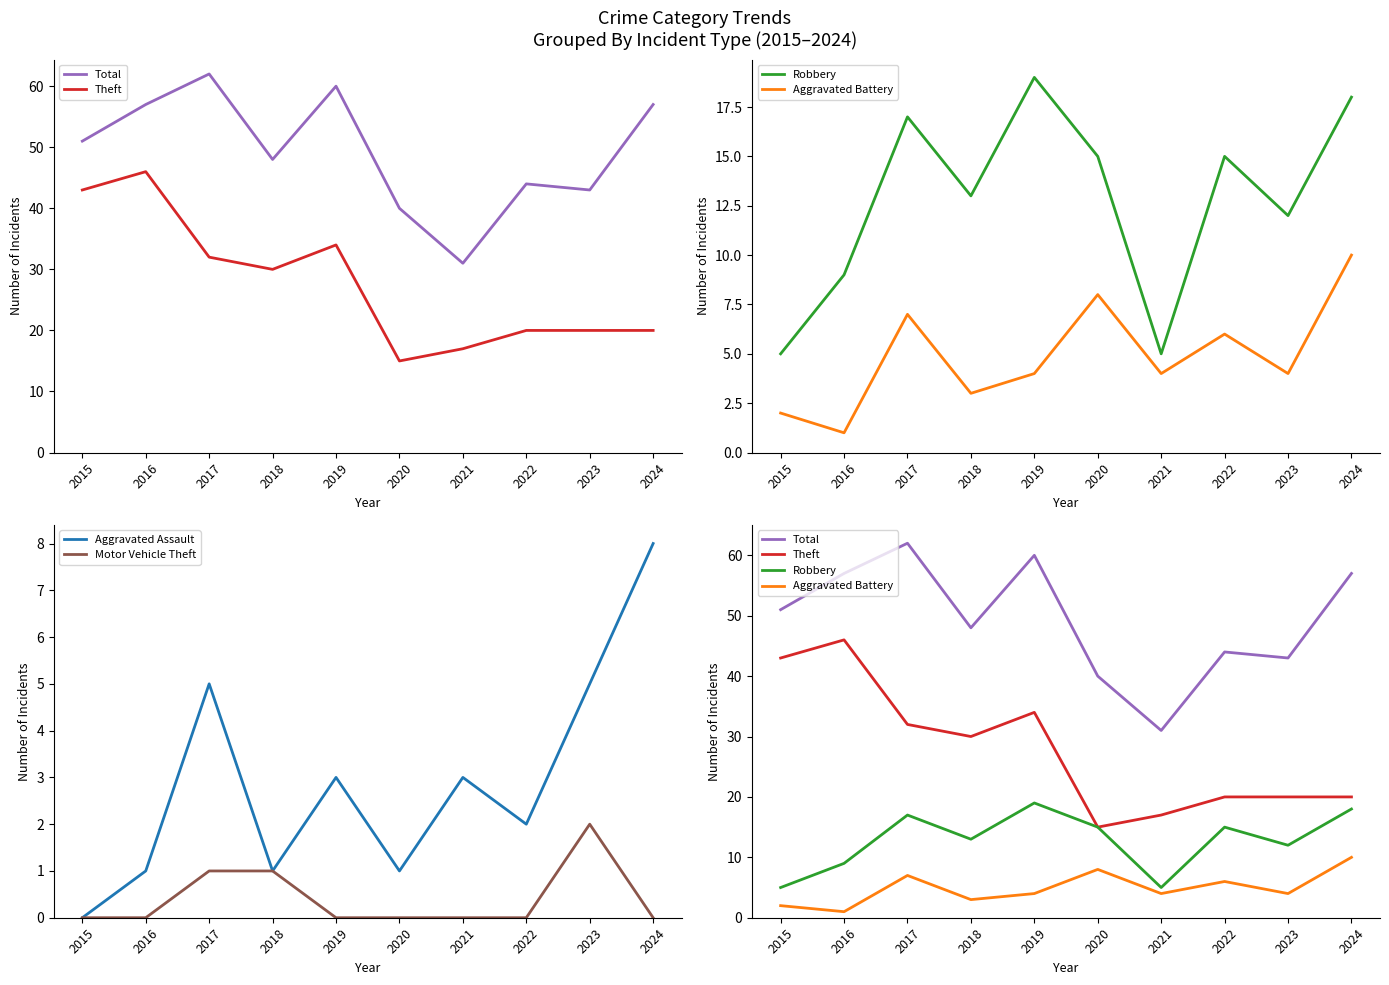

At how many categories does at least one series exceed 53?

4